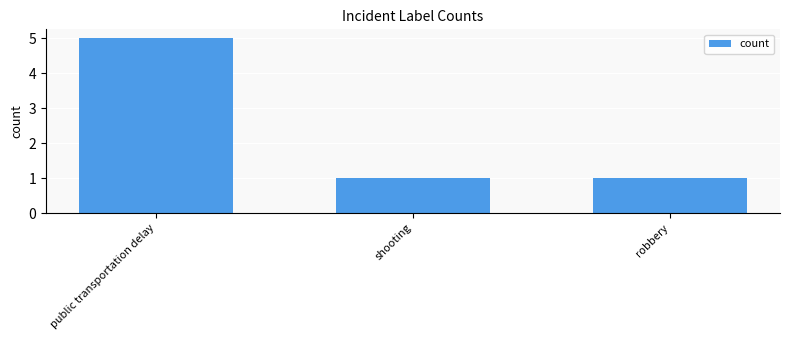

Reading left to right, extract all data points from this chart.

5	1	1